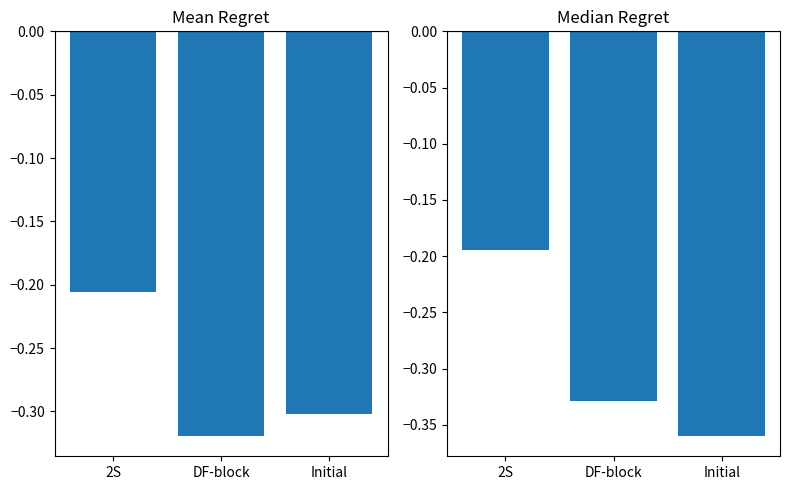

What position from the left is DF-block?

2